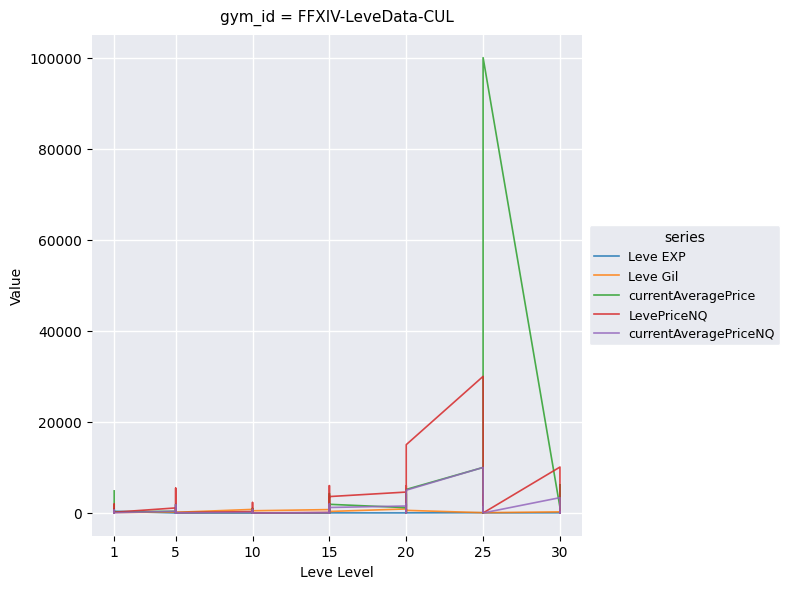

What value does the currentAveragePriceNQ series have at 5, to the nearest 10?

1820